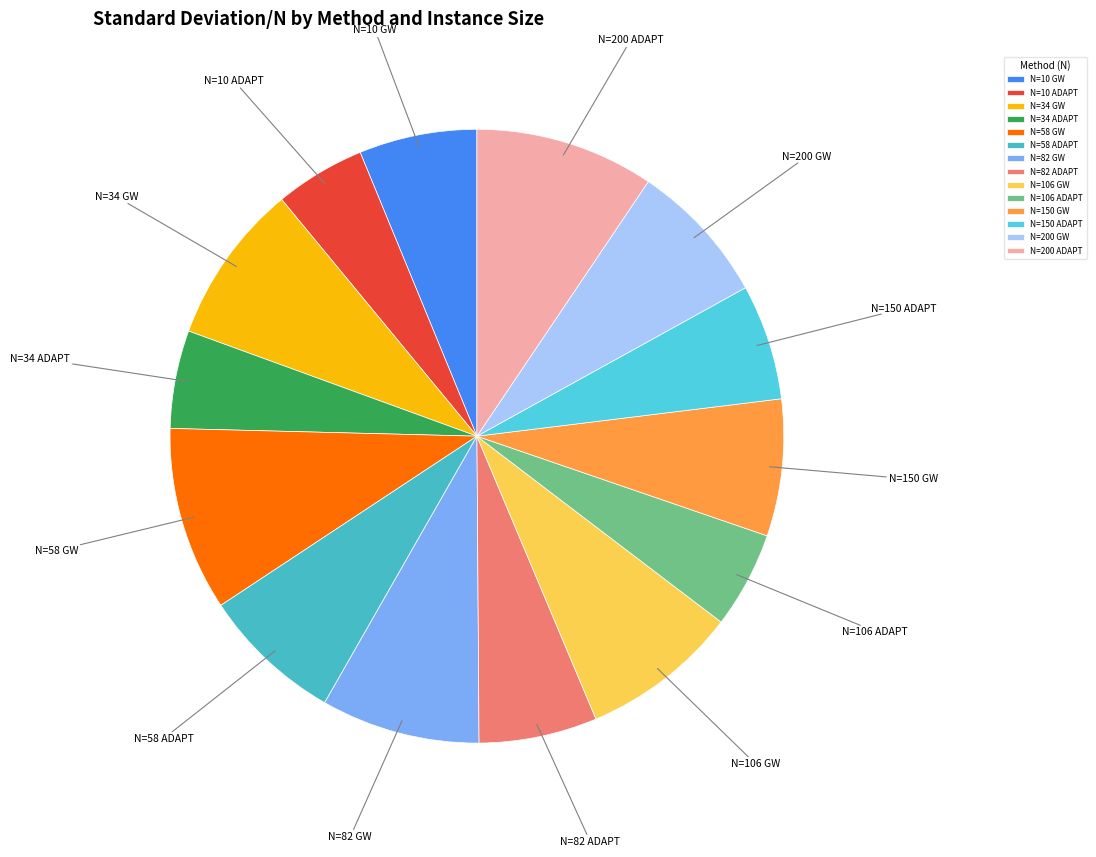

True or false: N=150 GW accounts for 14% of the total.

False